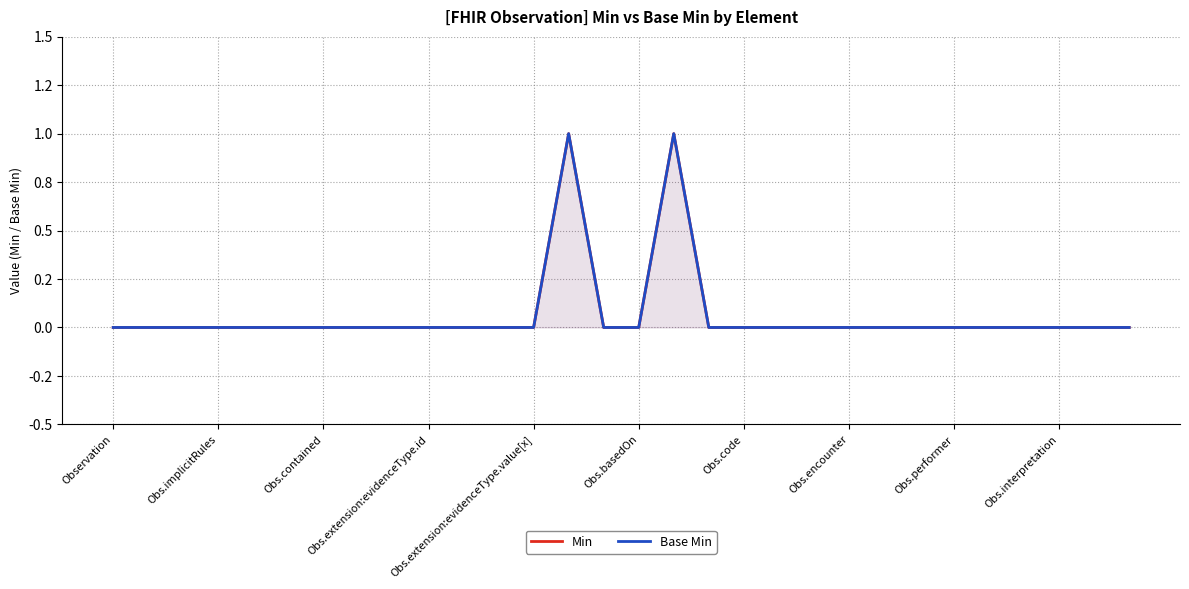

The Min series shows 0 at Obs.implicitRules. True or false?

True